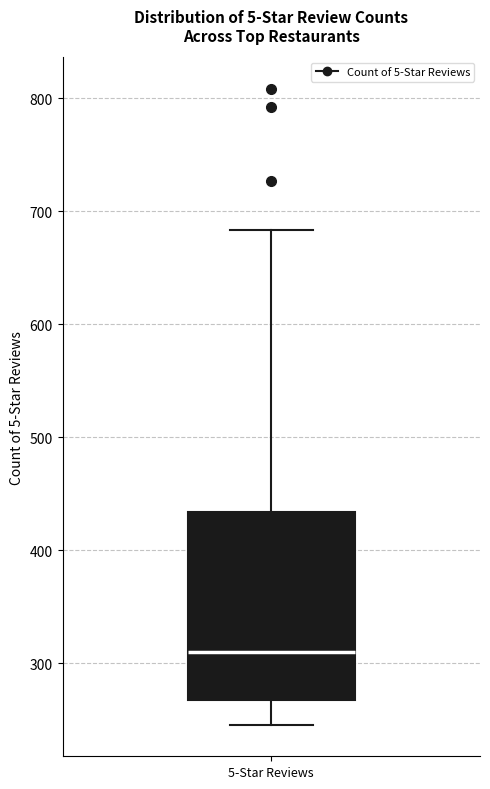

Where is the upper edge of the box for 5-Star Reviews on the y-axis? The values are not printed on the chart, so give them approximately, as read against the axis.

430